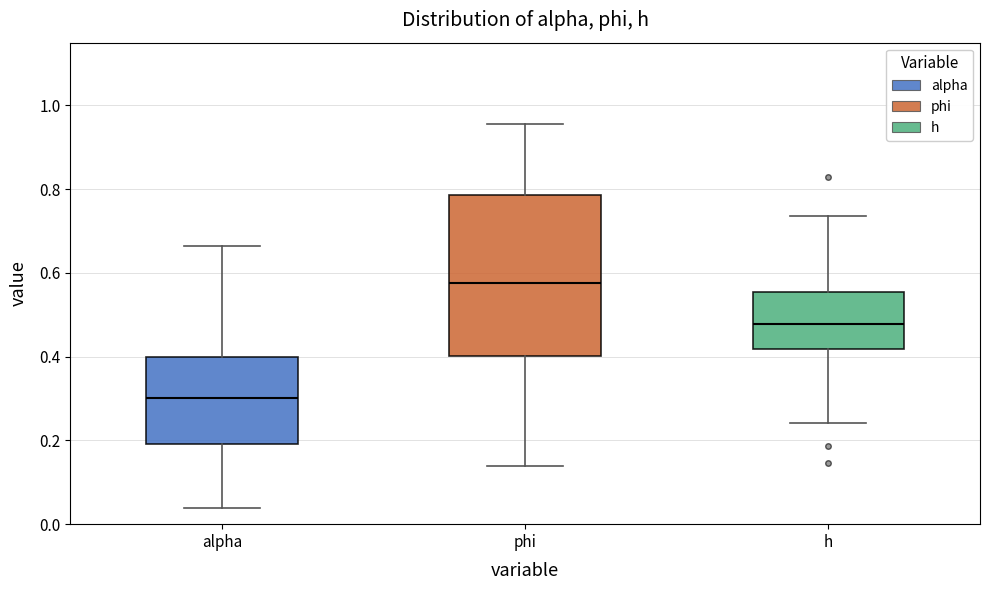

Which box's median line is the highest?

phi